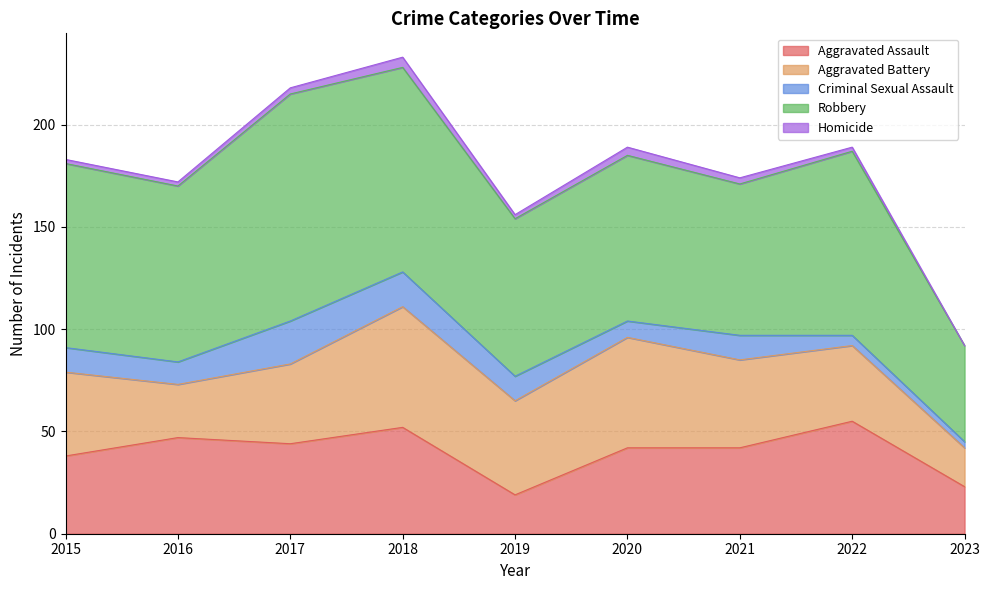

Which series has the largest total across all categories?

Robbery